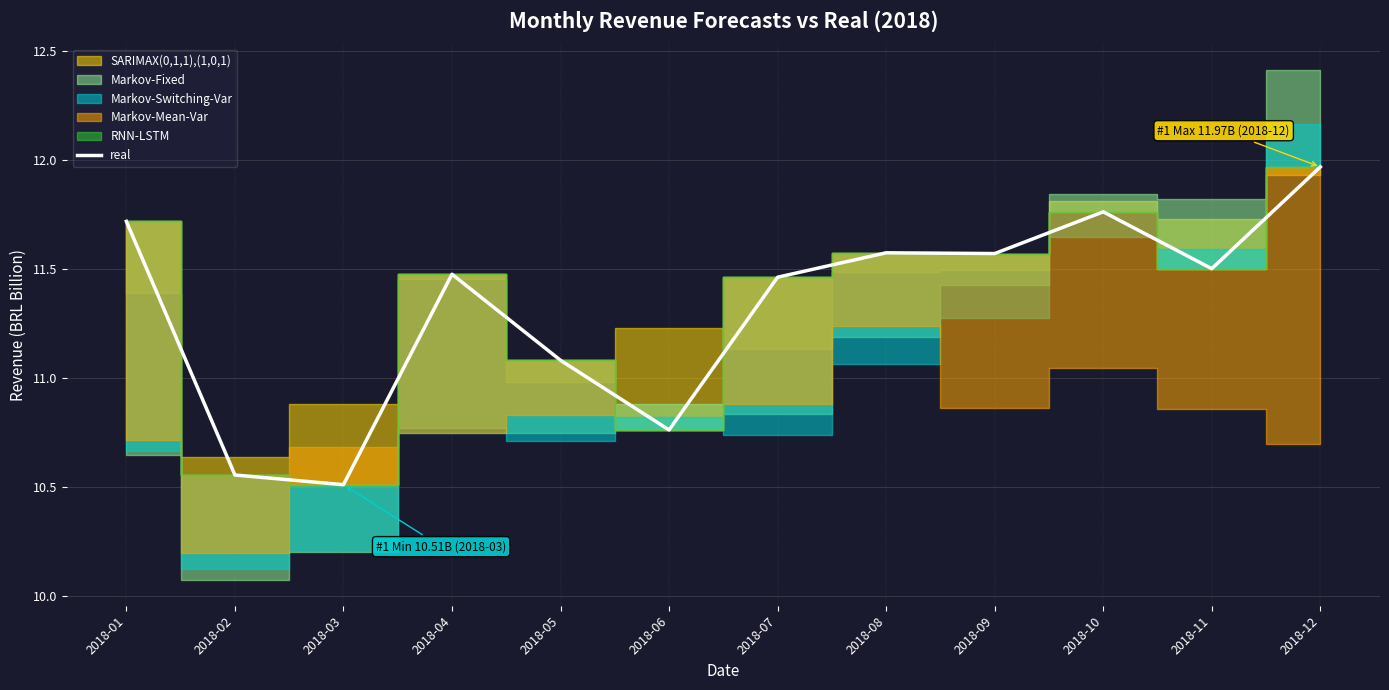

Is it true that the value at 2018-06 is 10.8?

True